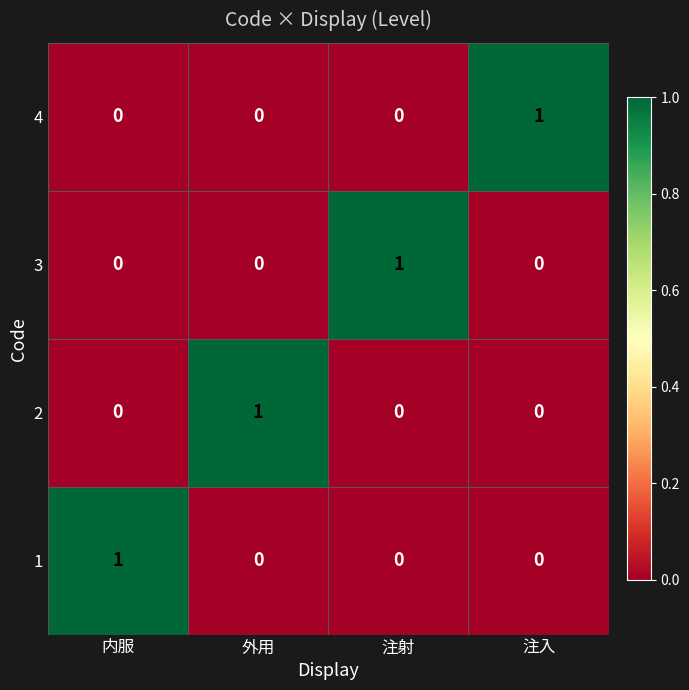

The 3 series shows 0 at 外用. True or false?

True